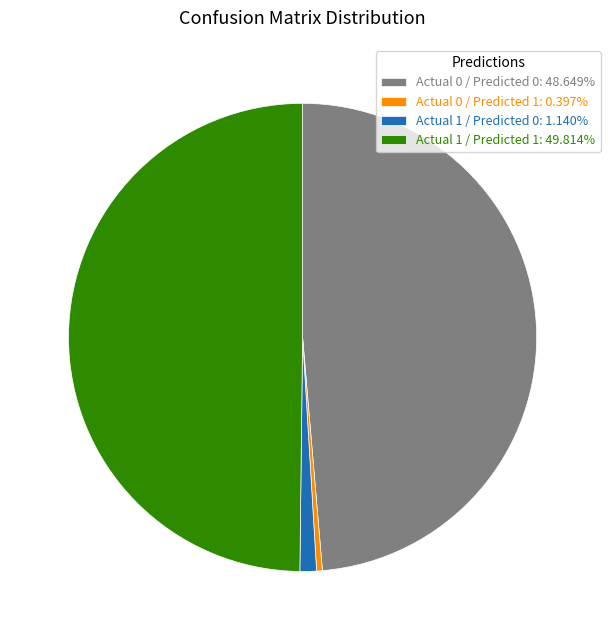

Does Actual 1 / Predicted 0 account for over 50% of the chart?

No